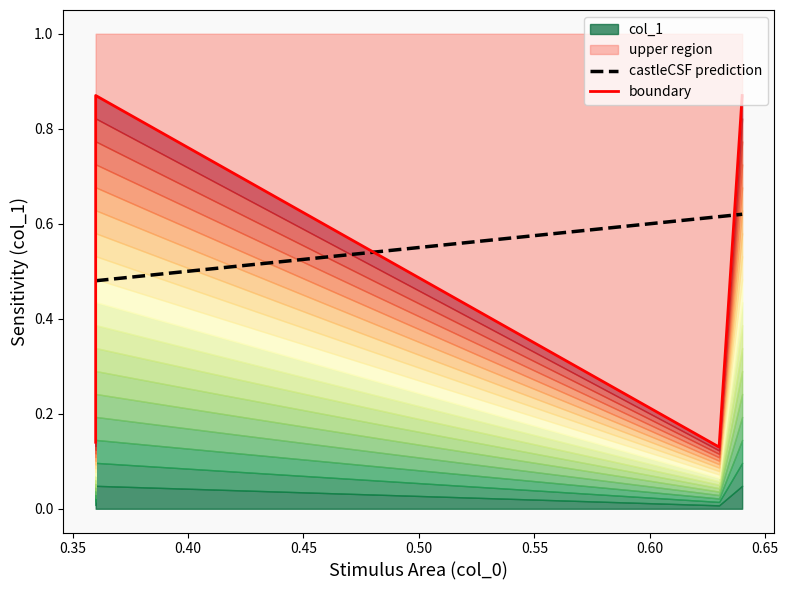

Reading left to right, transcribe all the data shown in this chart.

0.36=0.9	0.36=0.1	0.63=0.1	0.64=0.9